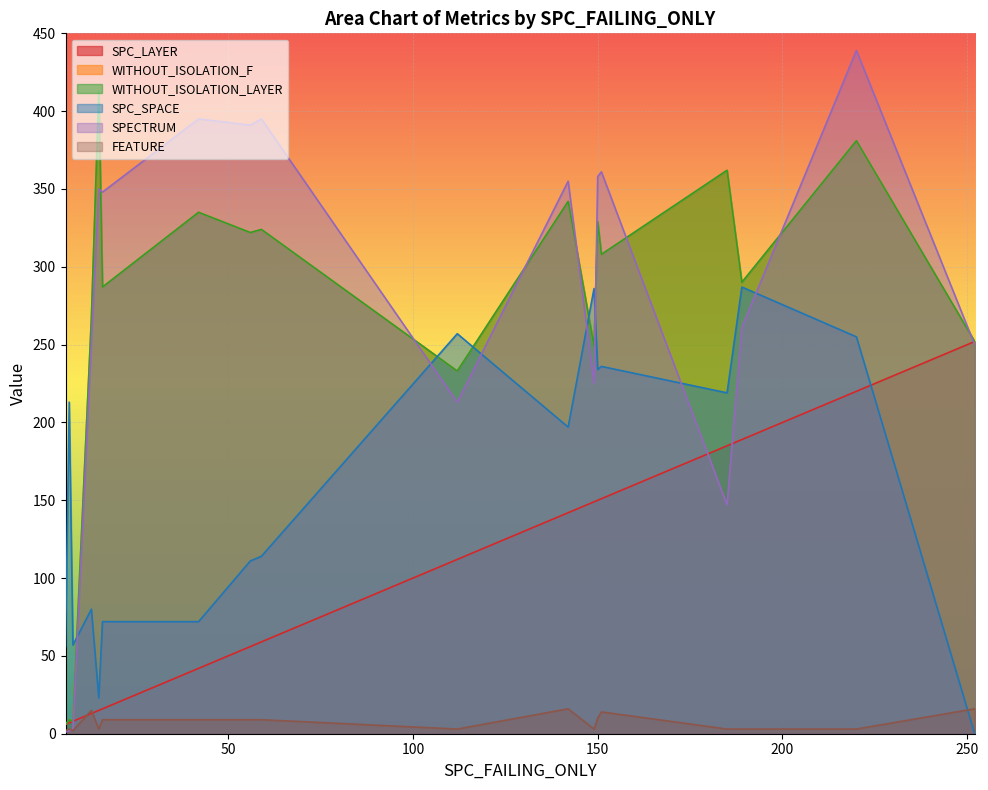

What is the difference between the highest and lowest values at 56?

382